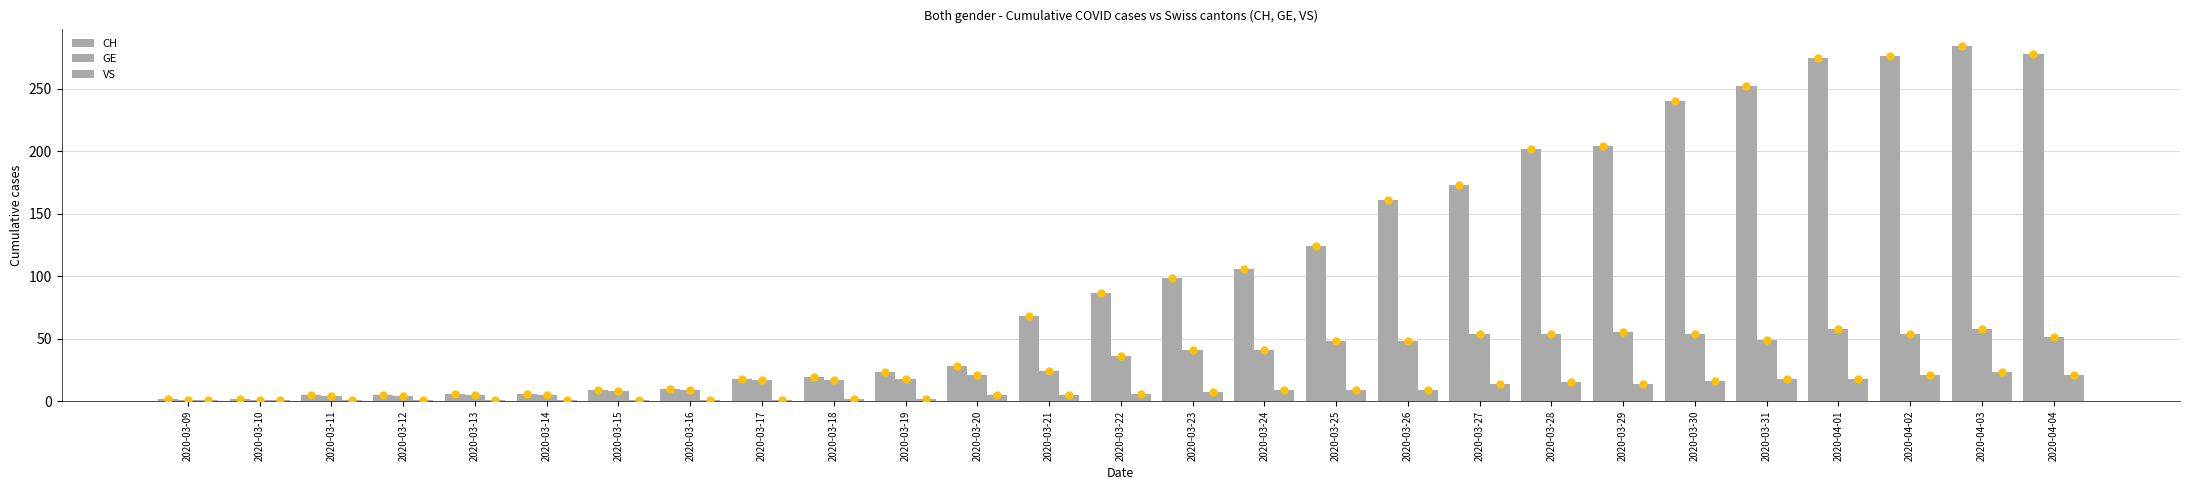

What is the greatest value displayed?

284